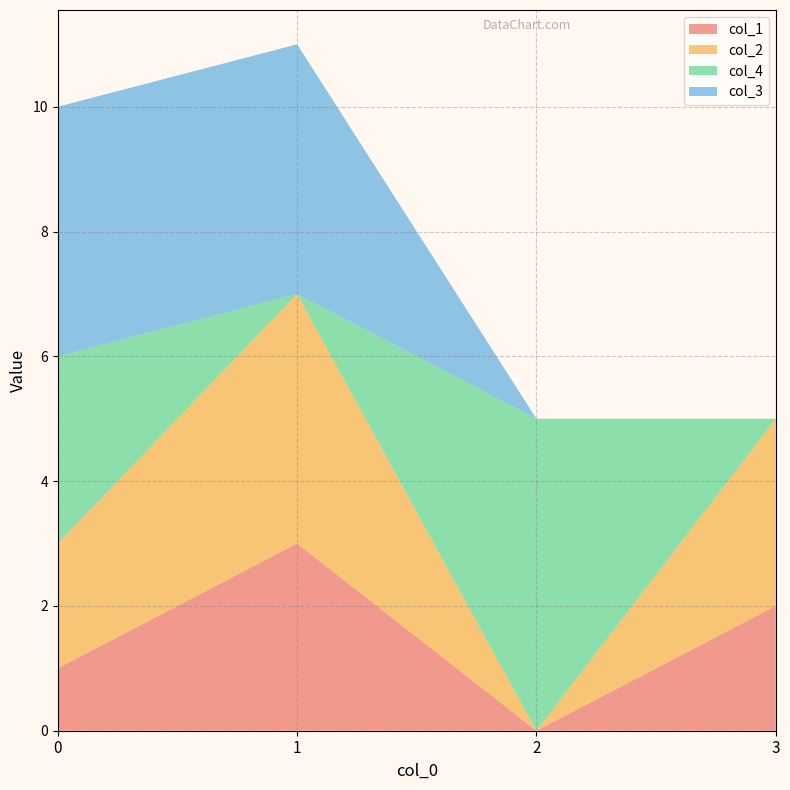

Reading left to right, extract all data points from this chart.

col_1: 1	3	0	2
col_2: 2	4	0	3
col_4: 3	0	5	0
col_3: 4	4	0	0